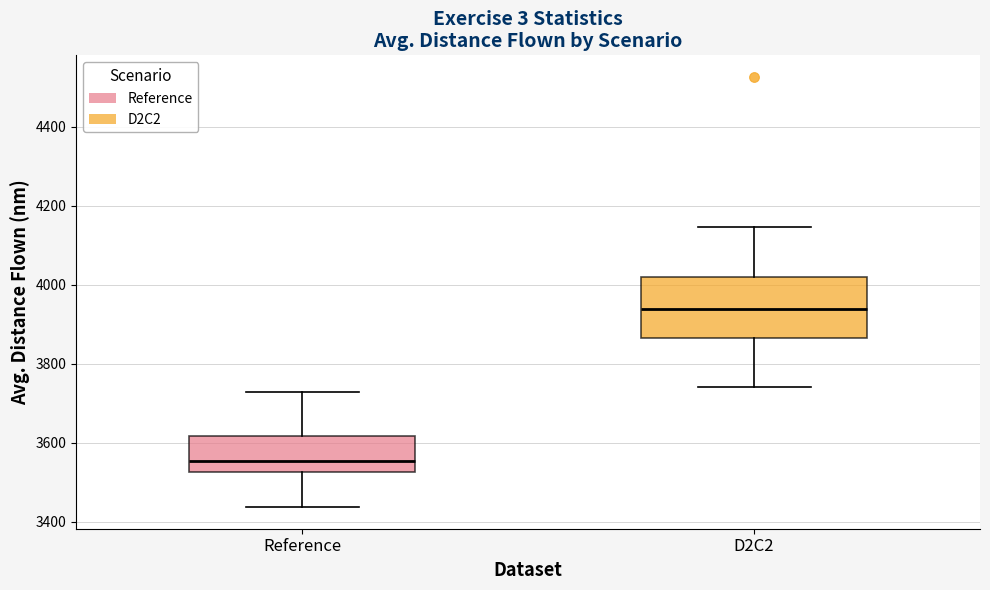

Comparing the boxes themselves (not the whiskers), which one is the tallest?

D2C2